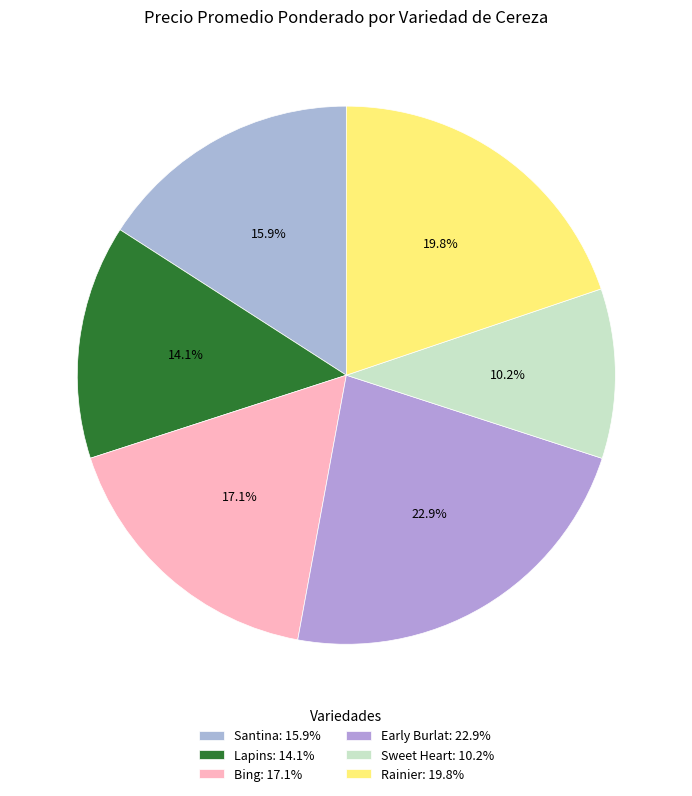

Which slice is the smallest?

Sweet Heart